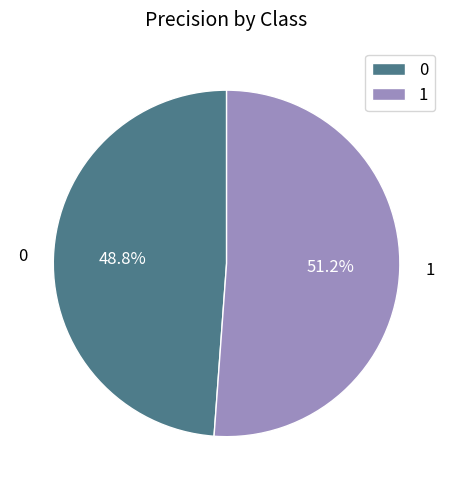

Count the number of slices in the pie.

2